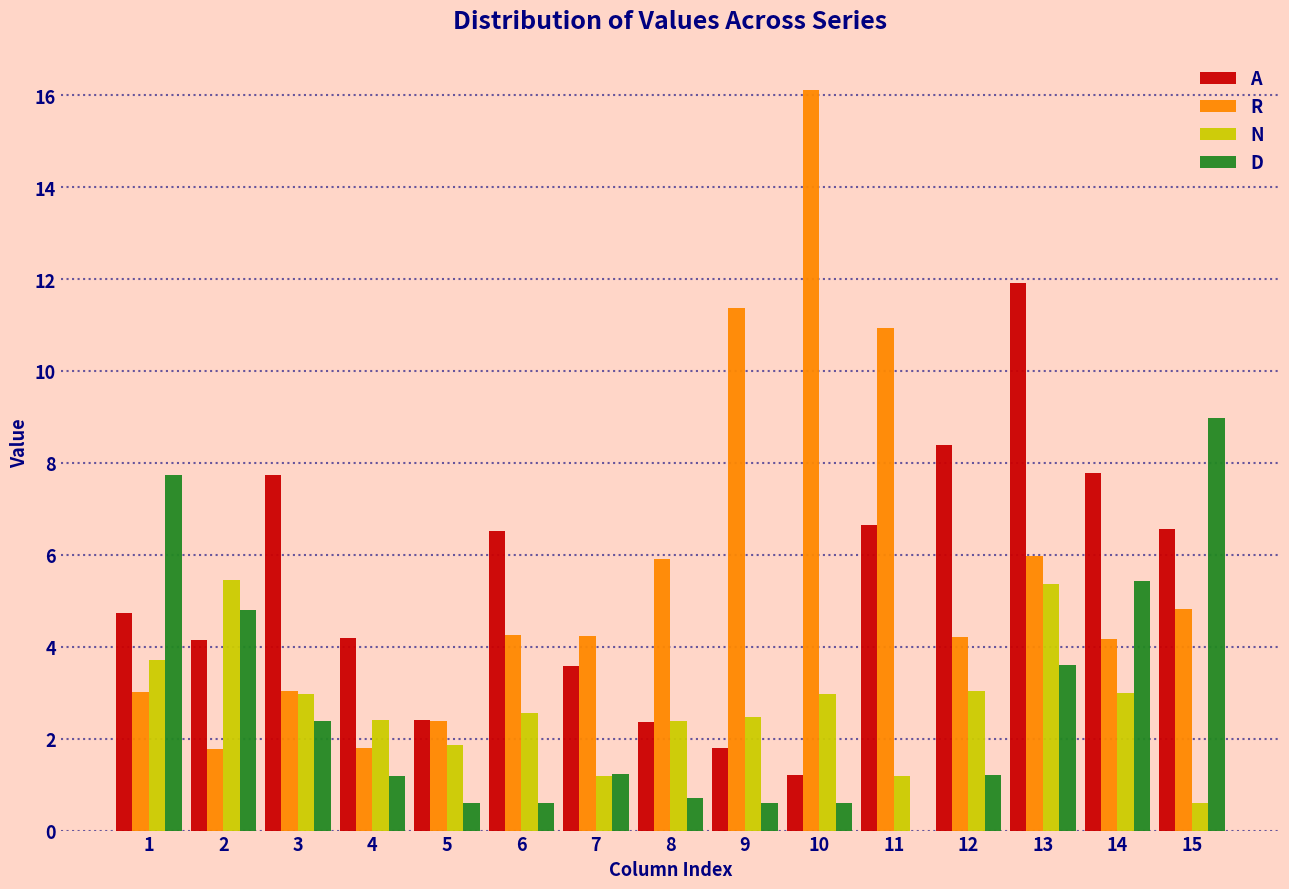

What is the maximum value shown in the chart?

16.1